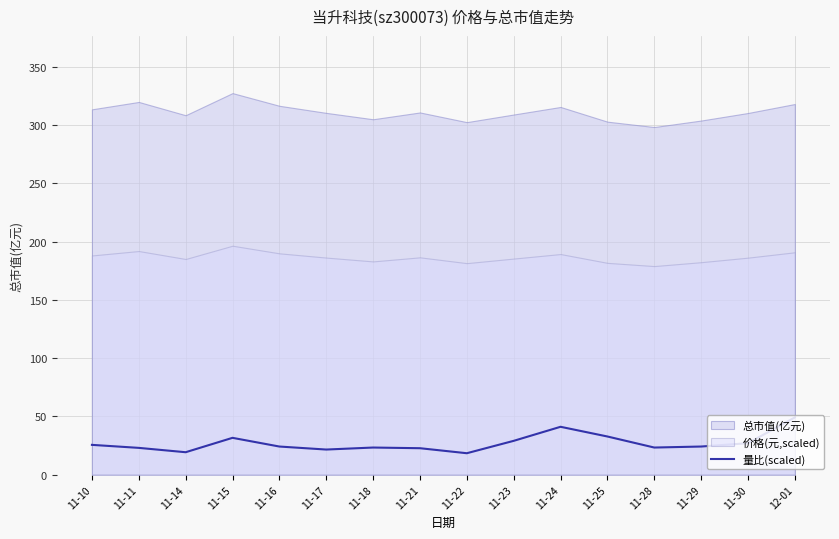

True or false: 量比(scaled) has a value of 25.6 at 11-10.

True